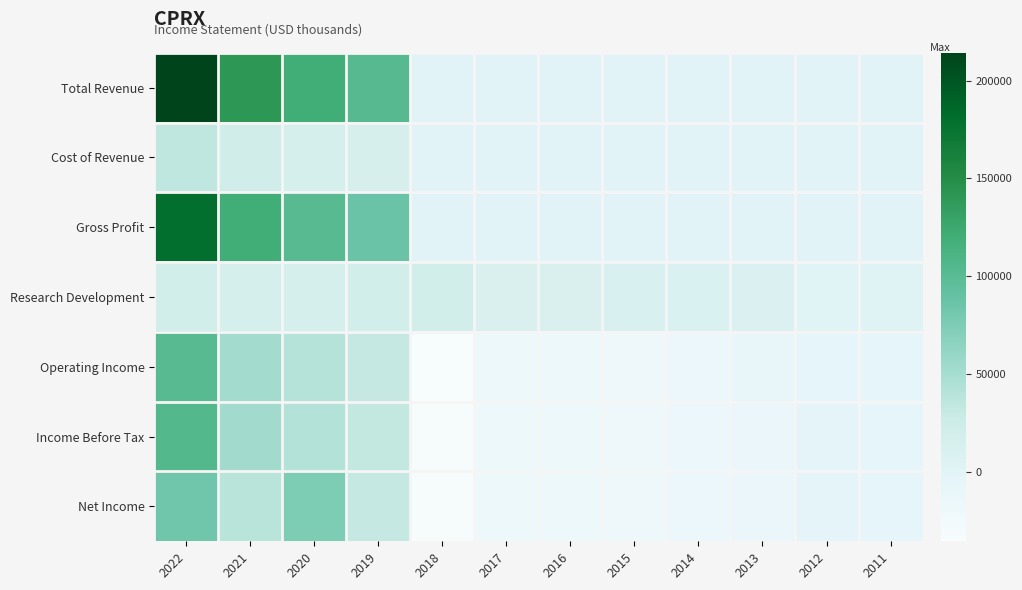

At how many categories does at least one series exceed 116681?

3